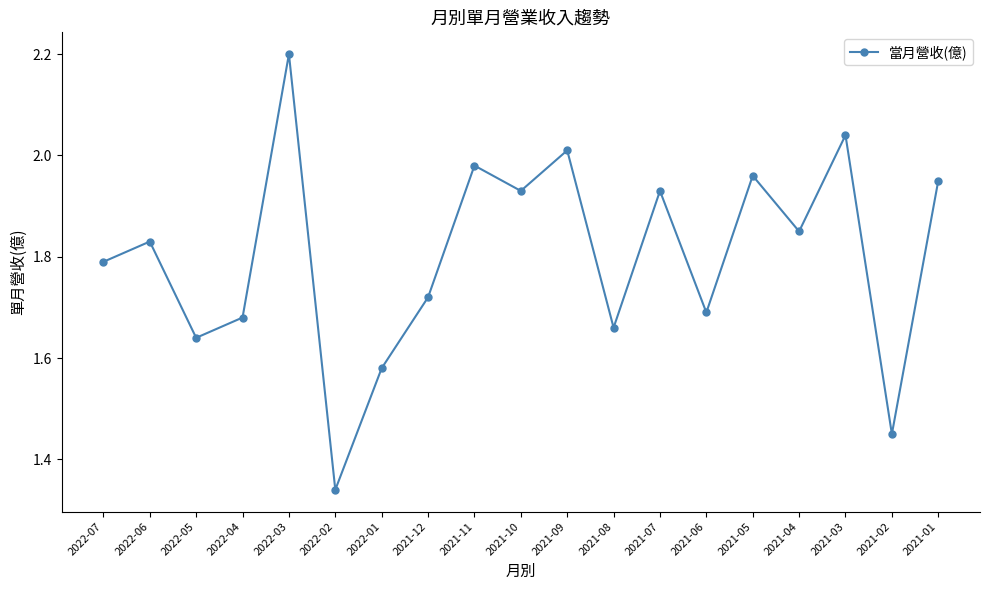

What position from the right is 2022-03?

15